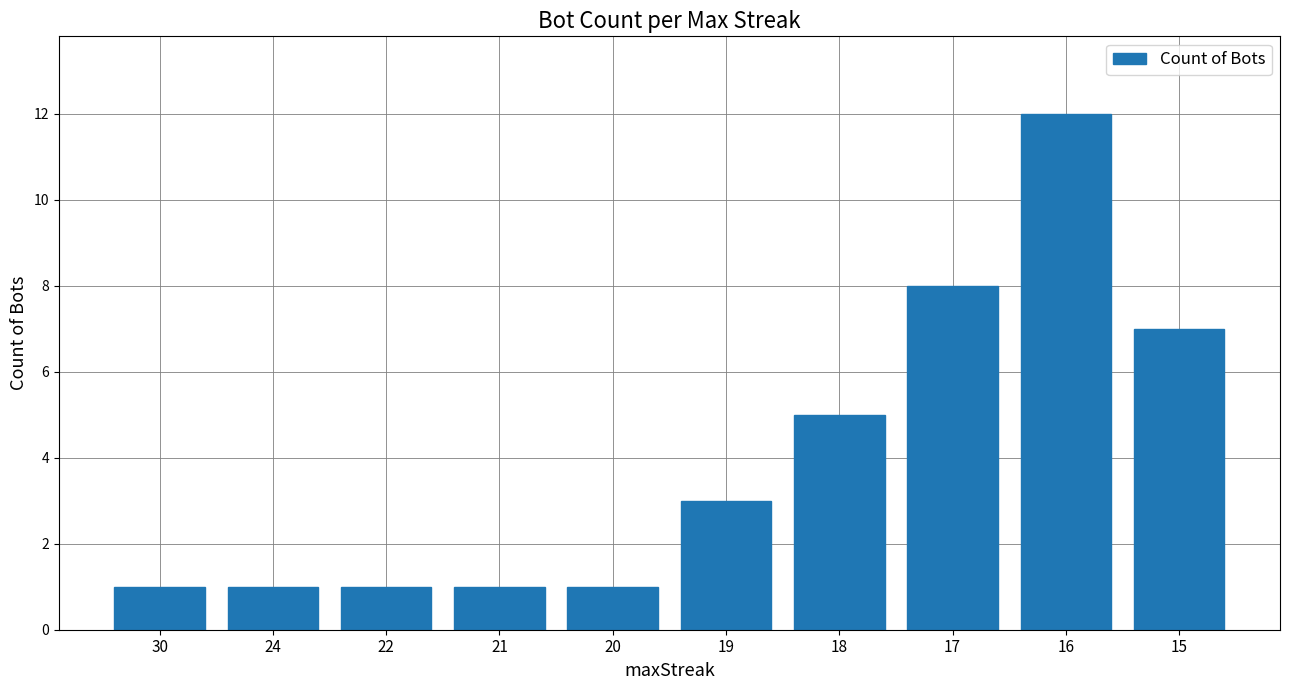

Read the value at 16, to the nearest 10.

10